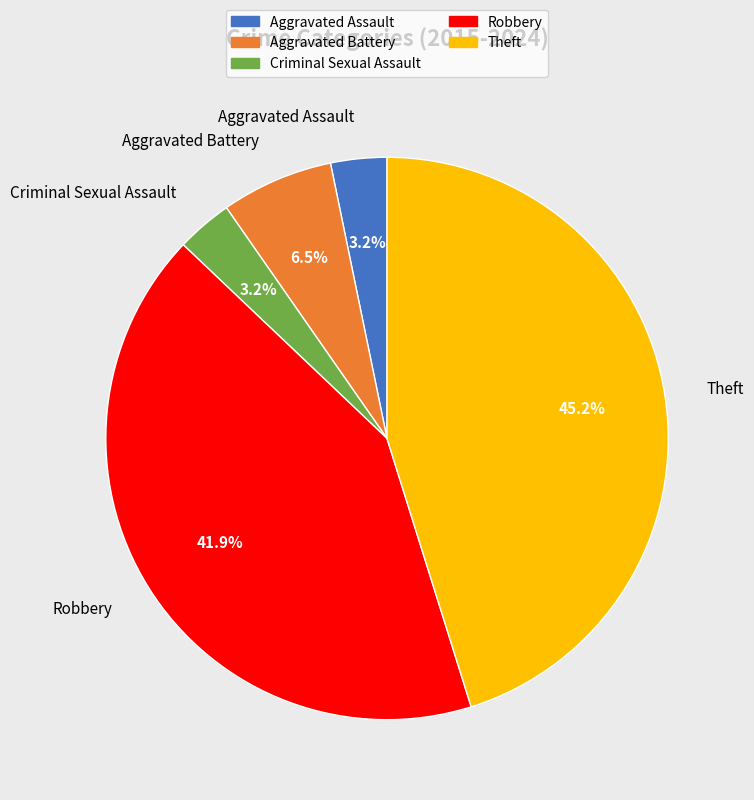

Which slice is the largest?

Theft